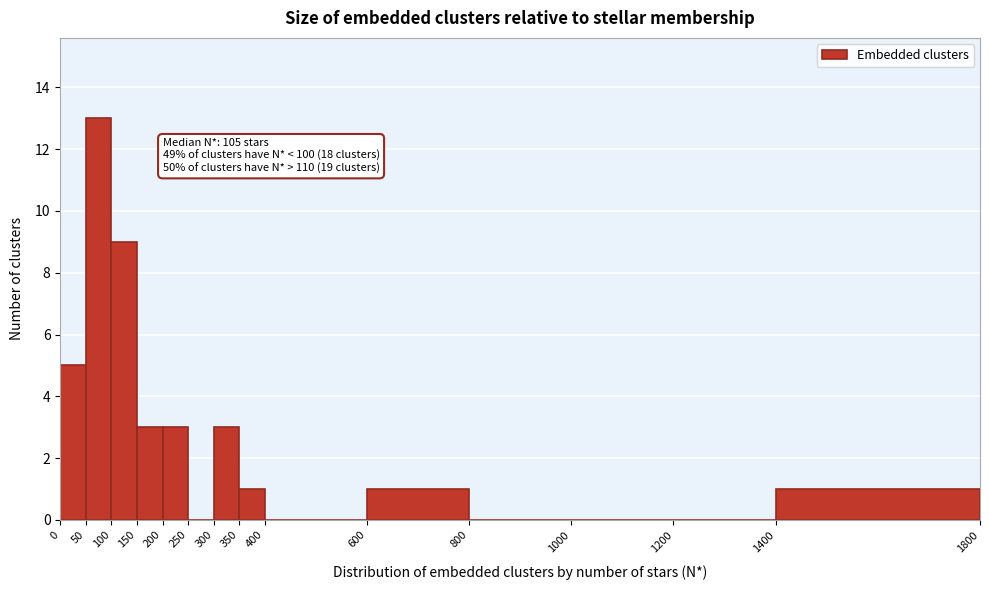

Which range on the x-axis has the tallest bar?

50 to 100